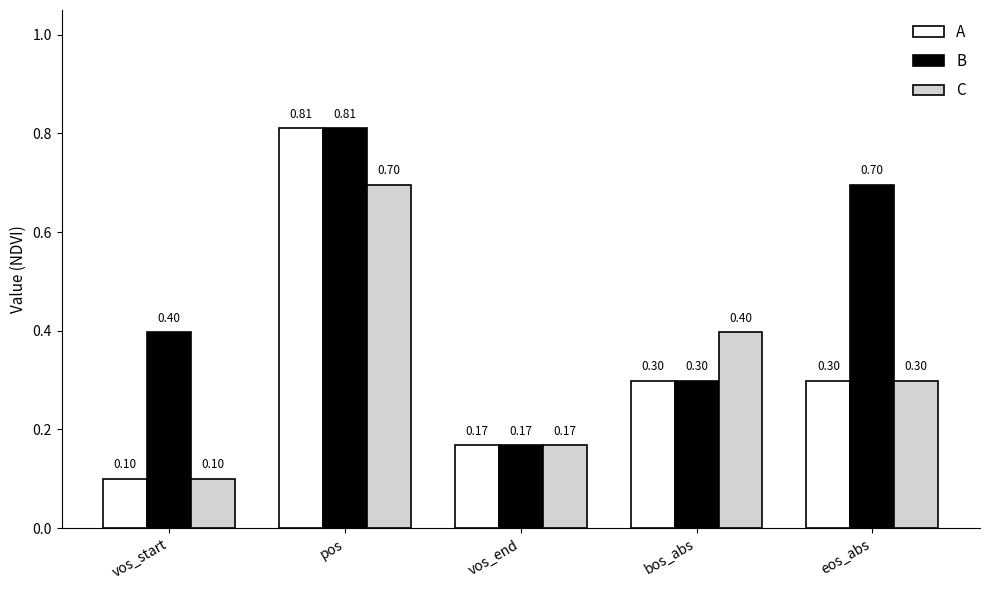

List the labels in order of B value, largest first.

pos, eos_abs, vos_start, bos_abs, vos_end